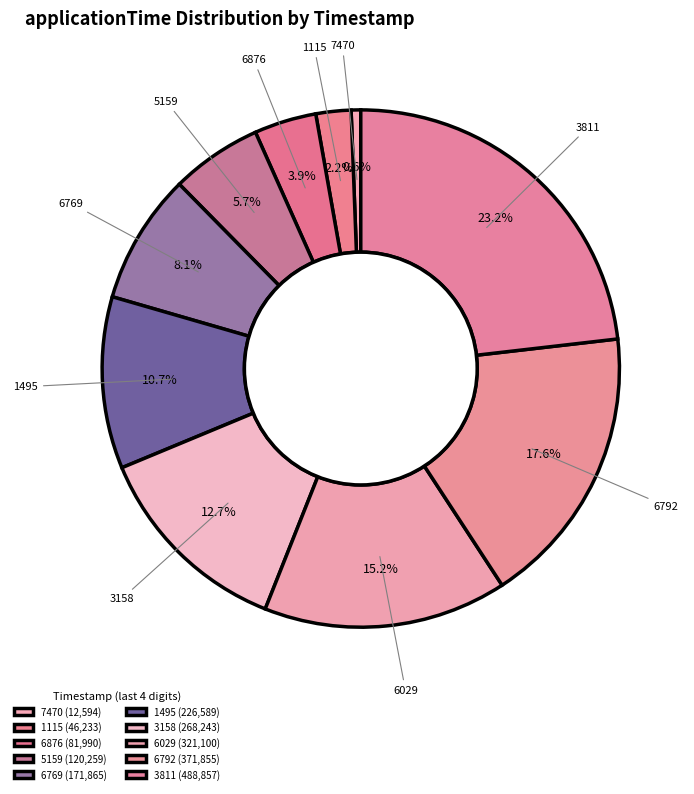

To the nearest percent, what is the difference between the largest and smallest slice percentages?

23%